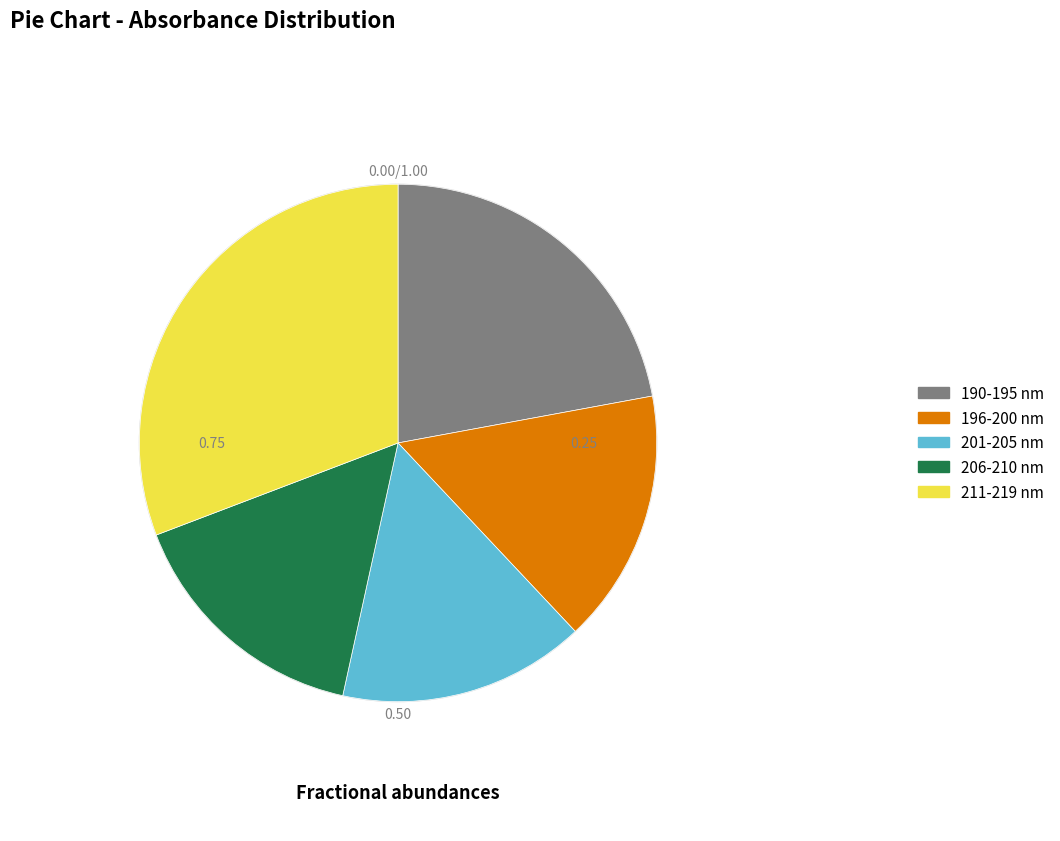

Is there a majority slice in this chart?

No